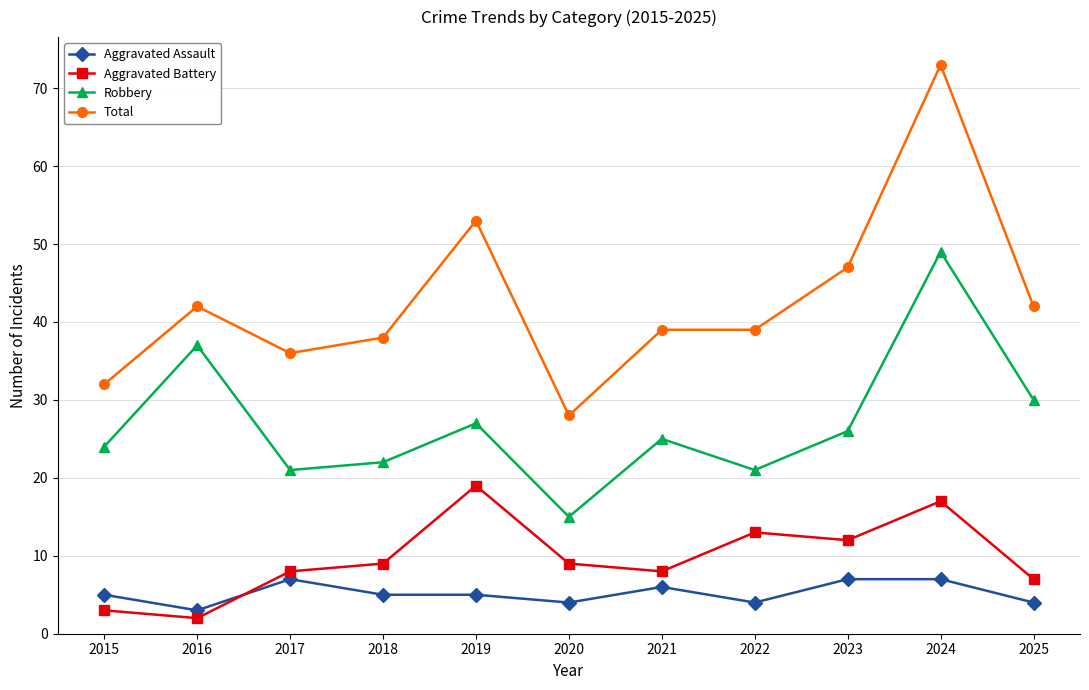

What is the difference between the maximum and minimum values in the Total series?

45